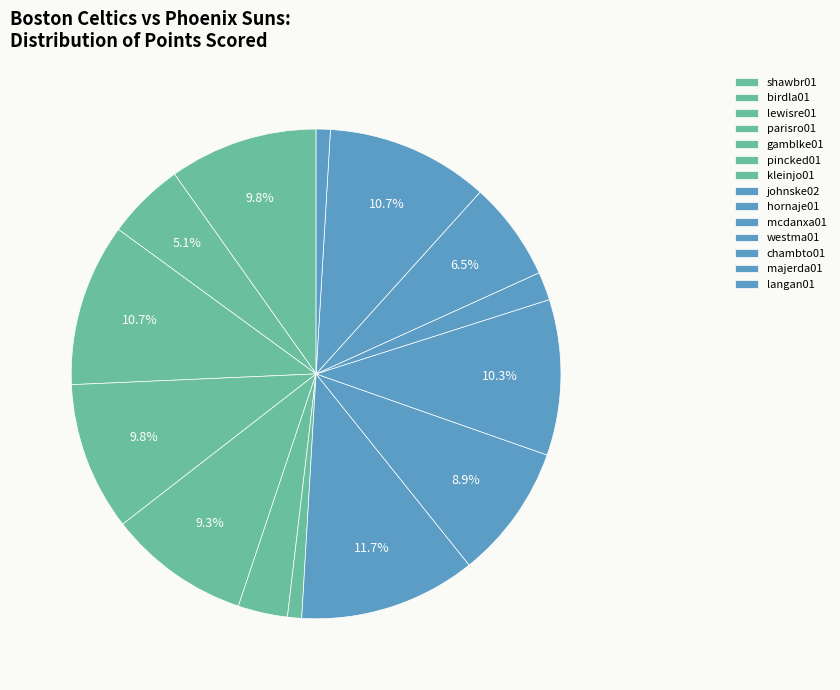

How many segments does this pie chart have?

14